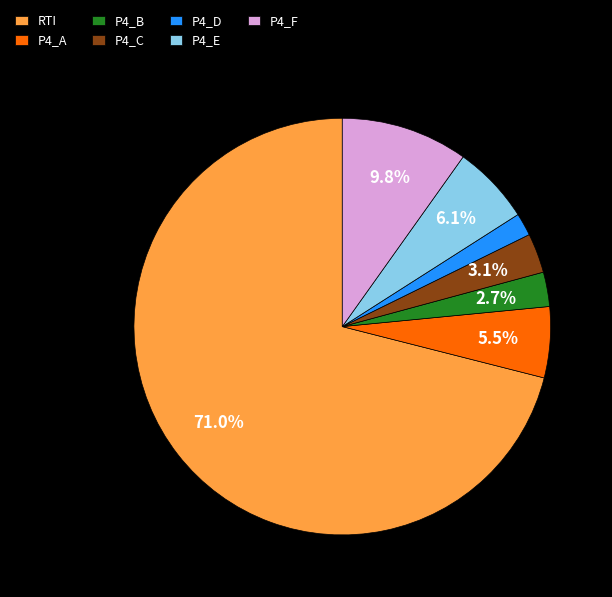

Does any single category account for the majority?

Yes